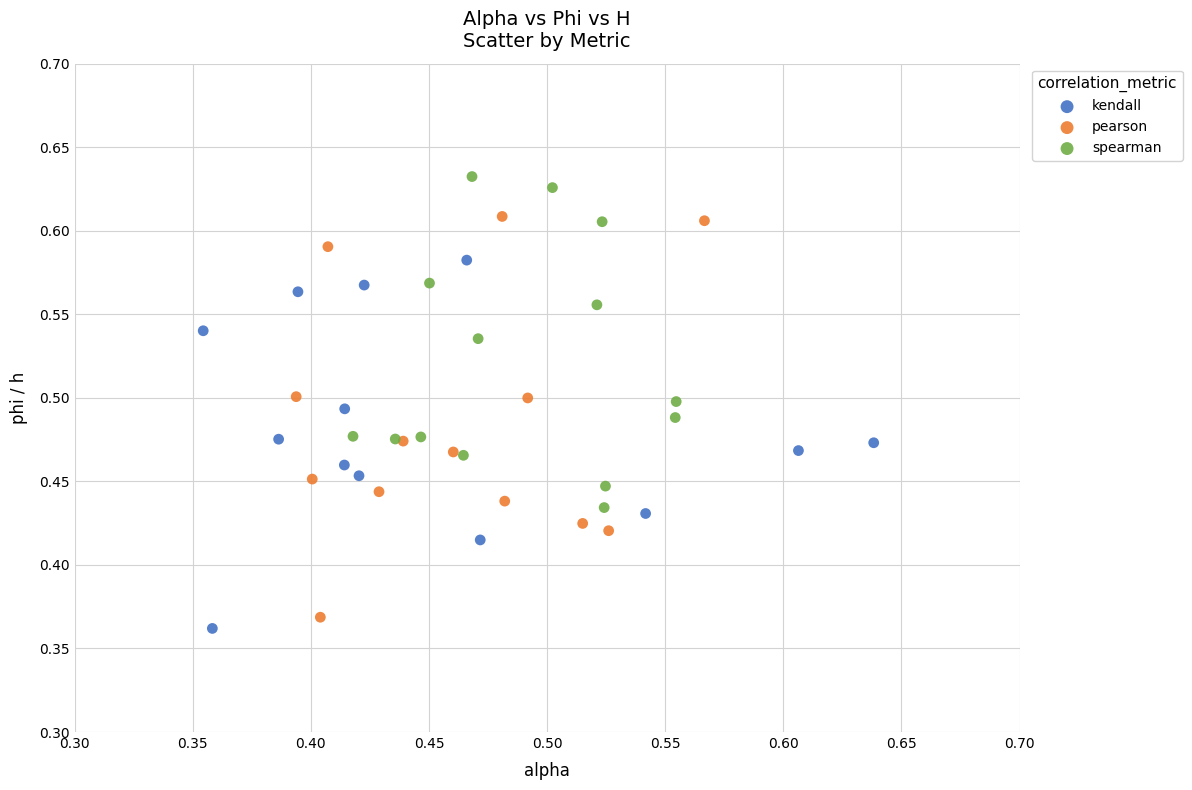

Which series reaches the maximum Y coordinate?

spearman